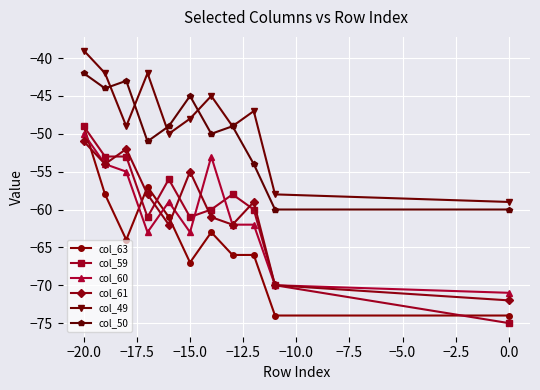

Reading left to right, transcribe all the data shown in this chart.

col_63: -49	-58	-64	-57	-61	-67	-63	-66	-66	-74	-74
col_59: -49	-53	-53	-61	-56	-61	-60	-58	-60	-70	-75
col_60: -50	-54	-55	-63	-59	-63	-53	-62	-62	-70	-71
col_61: -51	-54	-52	-58	-62	-55	-61	-62	-59	-70	-72
col_49: -39	-42	-49	-42	-50	-48	-45	-49	-47	-58	-59
col_50: -42	-44	-43	-51	-49	-45	-50	-49	-54	-60	-60